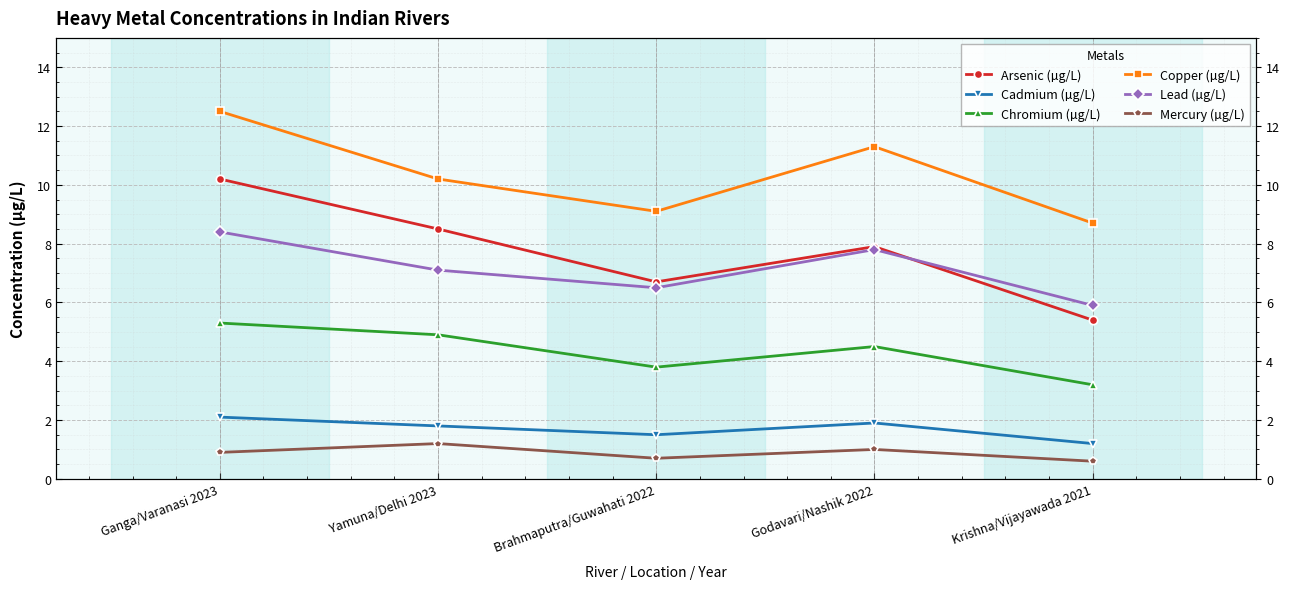

What is the maximum value for Arsenic (µg/L)?

10.2